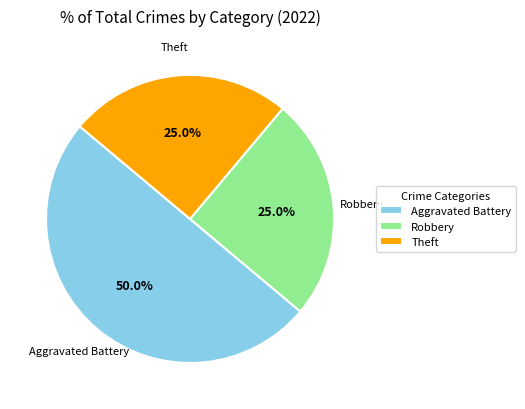

To the nearest percent, what percentage of the pie is Theft?

25%